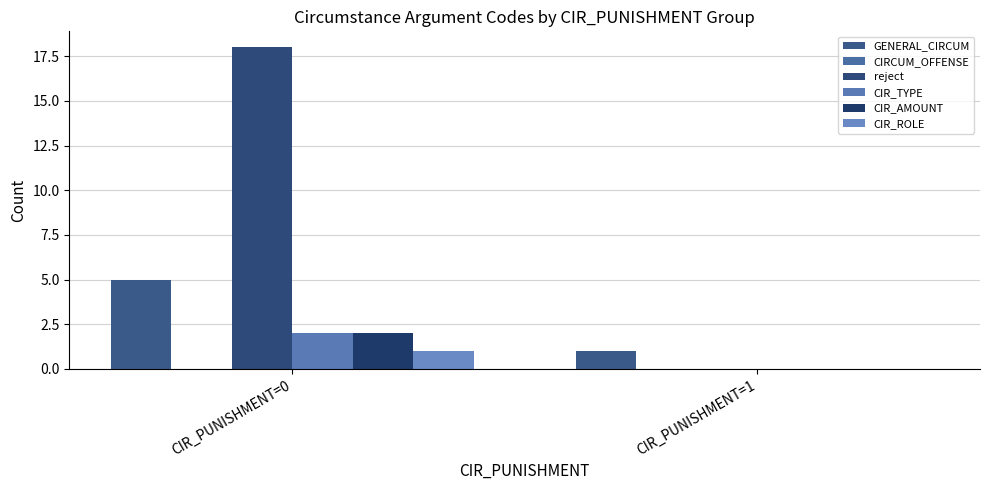

Which label corresponds to the smallest value in the chart?

CIR_PUNISHMENT=0